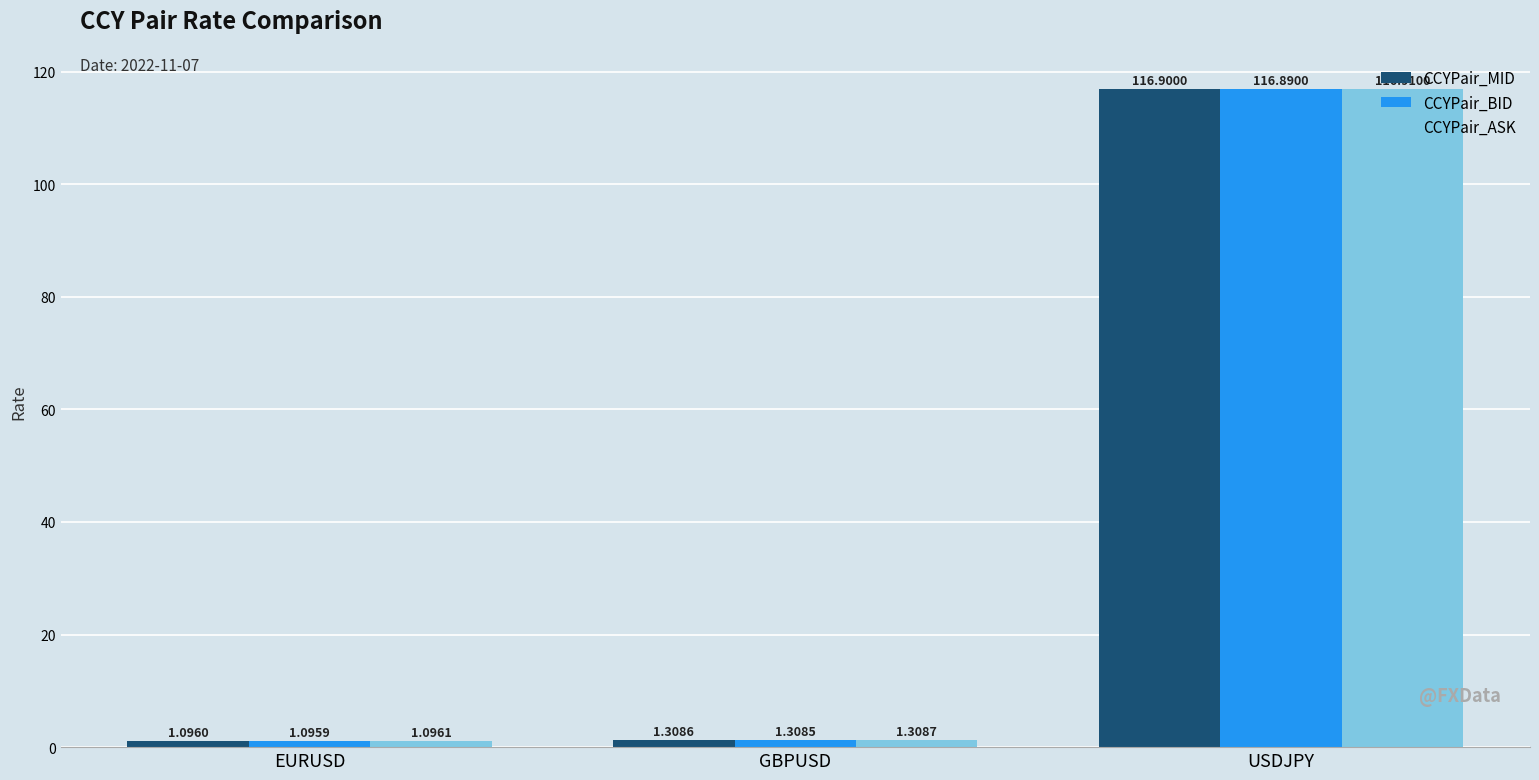

Is it true that CCYPair_MID equals 116.9 at USDJPY?

True